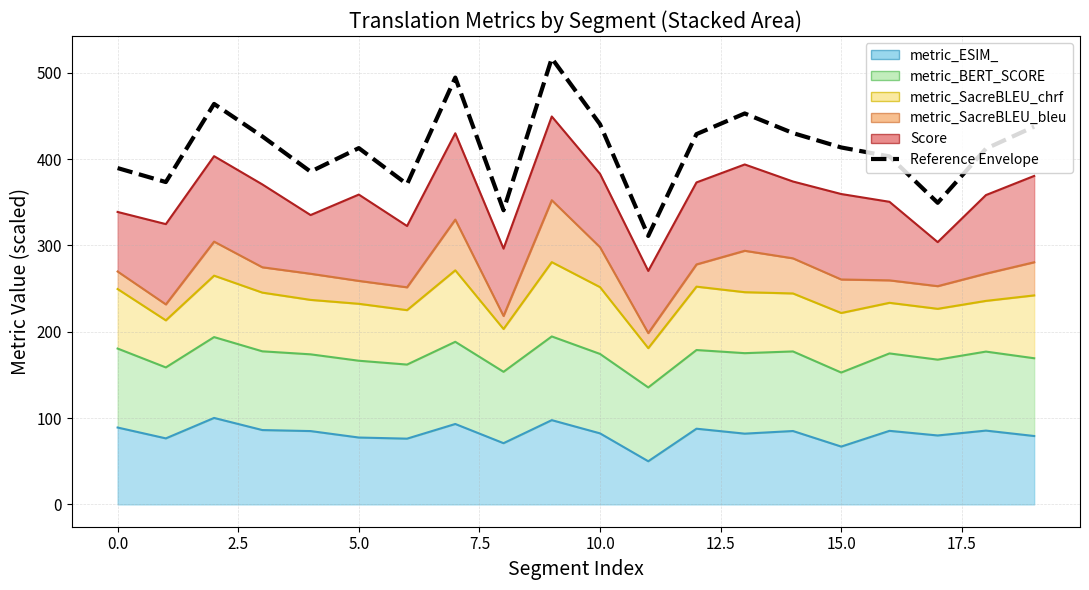

Reading right to left, transcribe all the data shown in this chart.

437.6	412.1	349.4	403.2	413.5	430.2	452.9	429.0	311.1	440.4	516.8	340.8	494.5	370.9	412.8	385.5	426.3	464.0	373.4	389.6